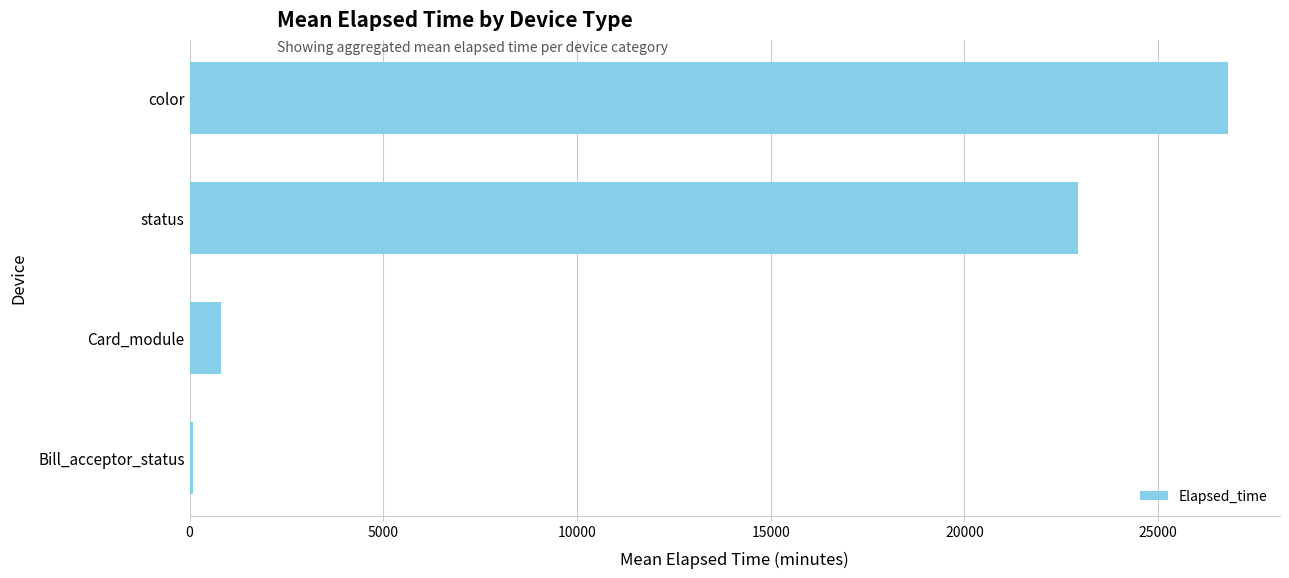

Are the bars grouped side by side (vs. stacked)?

No